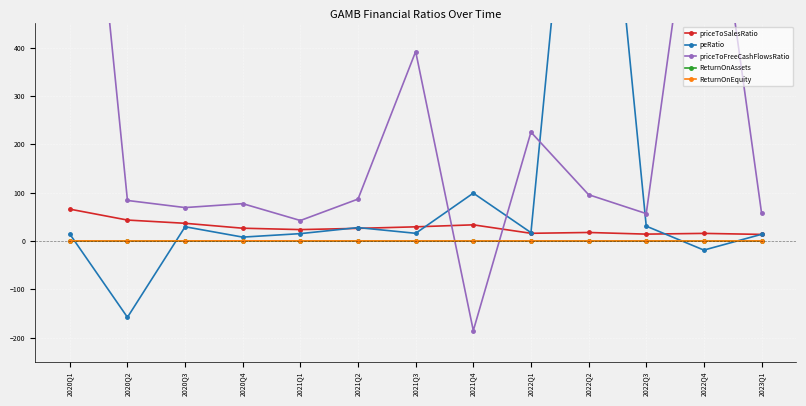

What is the maximum value shown in the chart?

1275.7